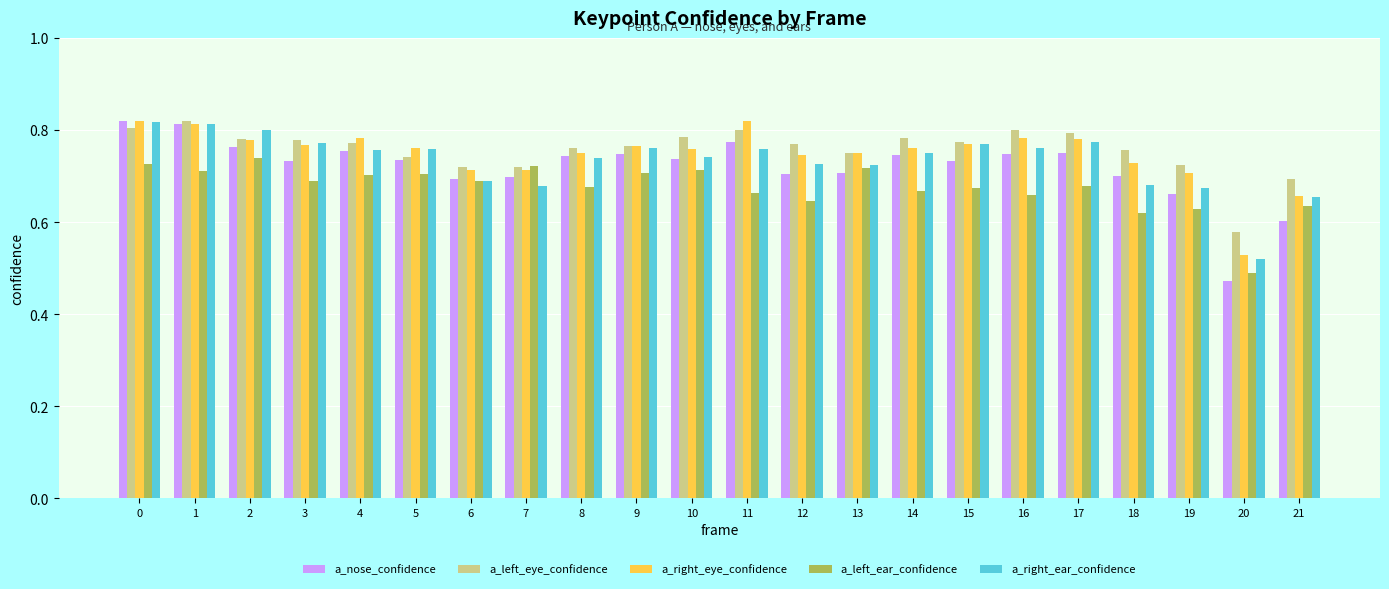

Between 11 and 12, which series saw the biggest shift?

a_right_eye_confidence